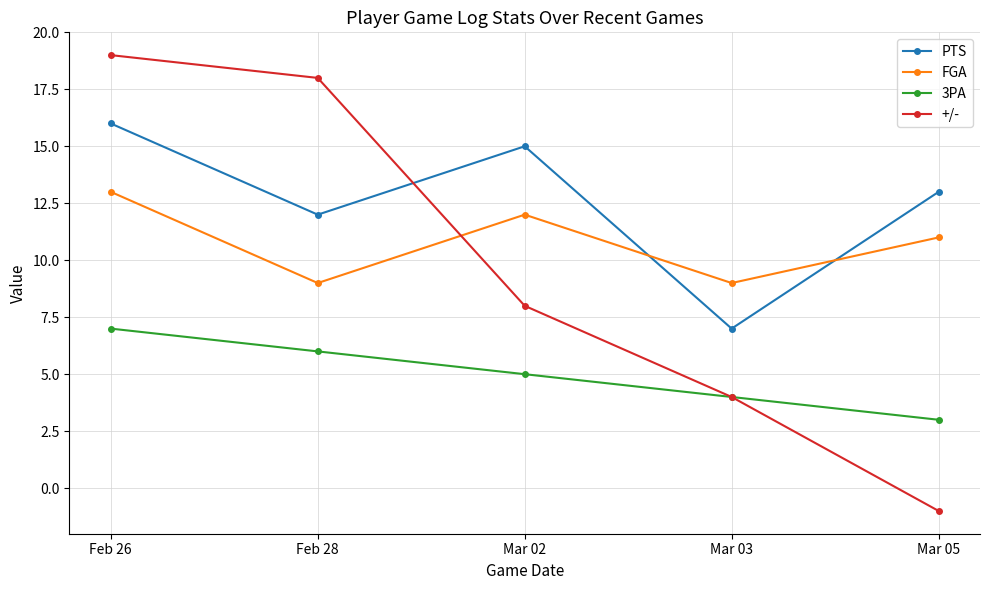

True or false: FGA and 3PA intersect in this chart.

False